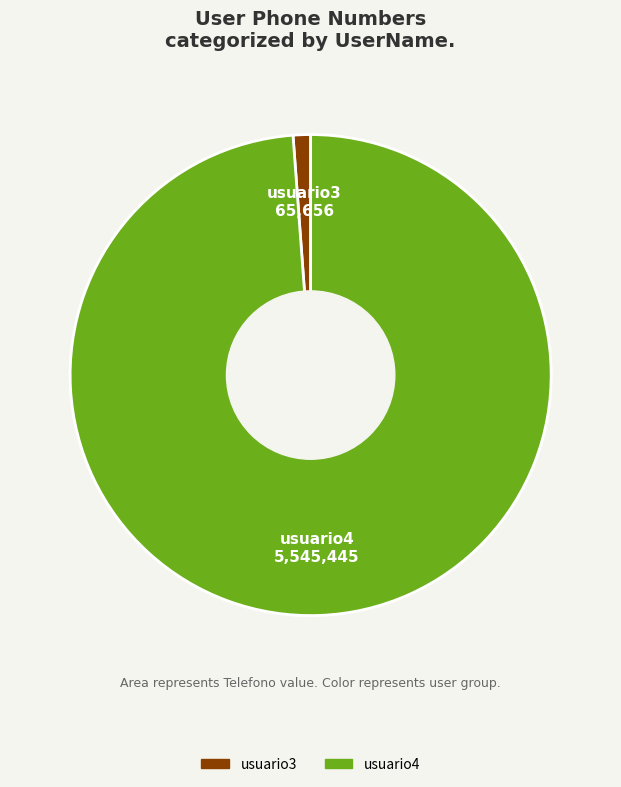

Does any single category account for the majority?

Yes